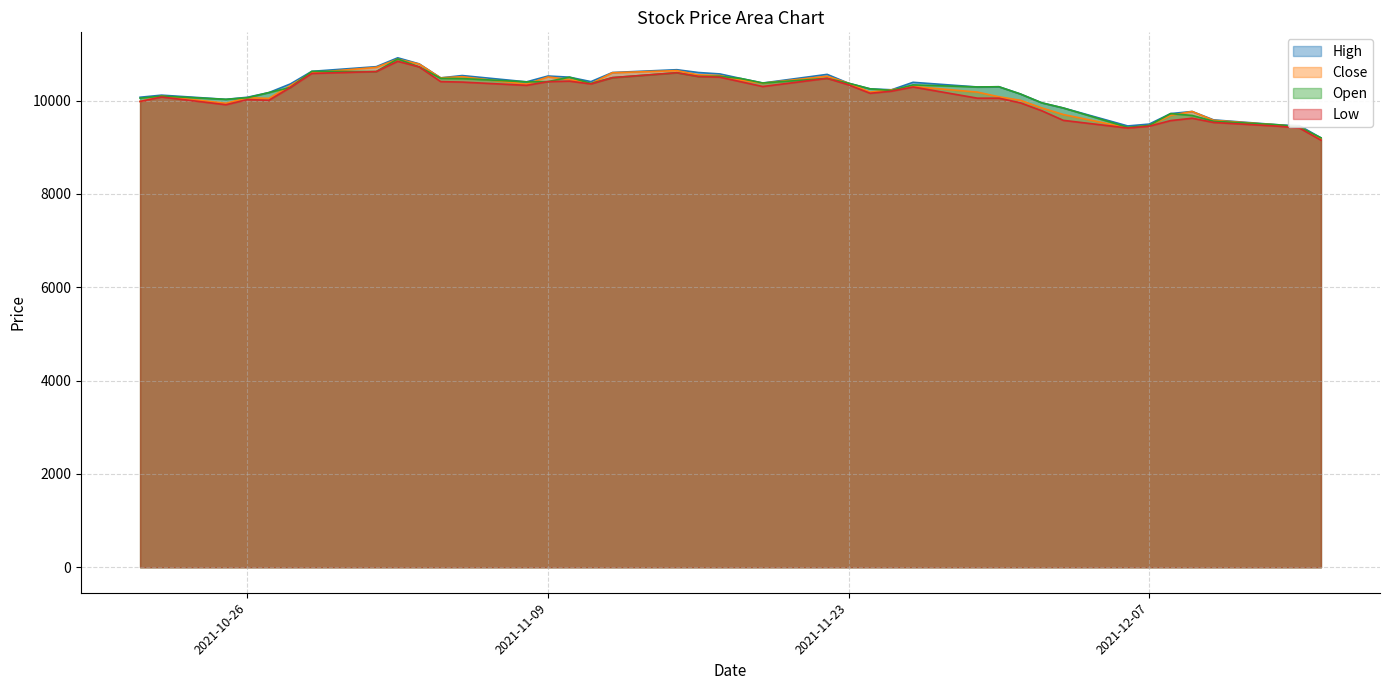

Which series has the largest total across all categories?

High